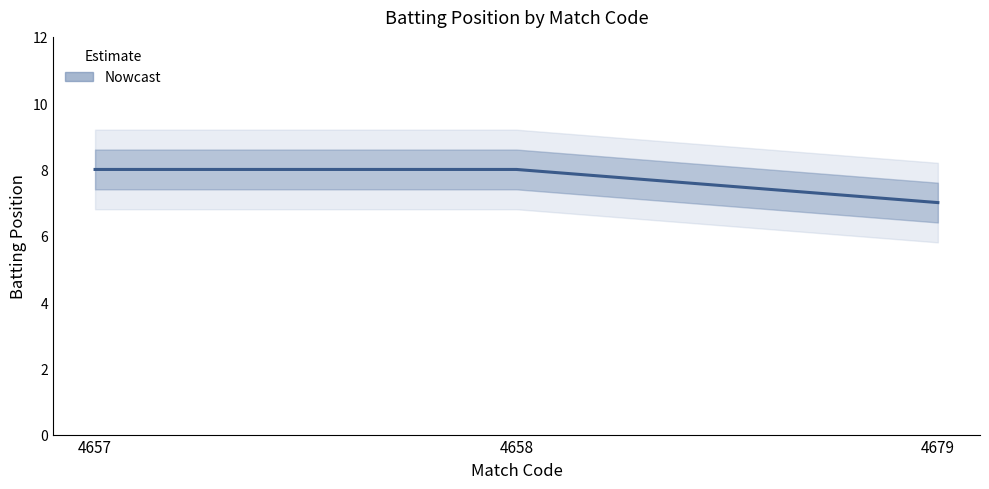

What is the sum of all values?

23